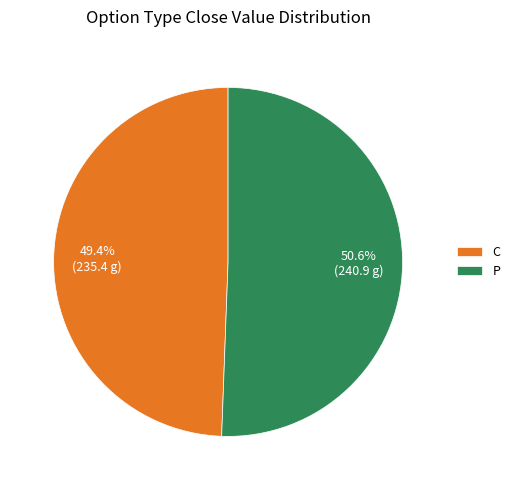

Which category has the biggest portion of the pie?

P